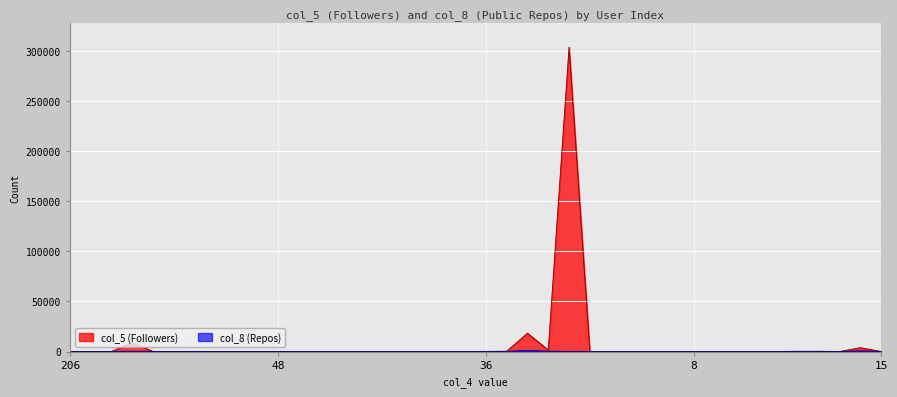

How many values in the col_8 series are below 30?

19